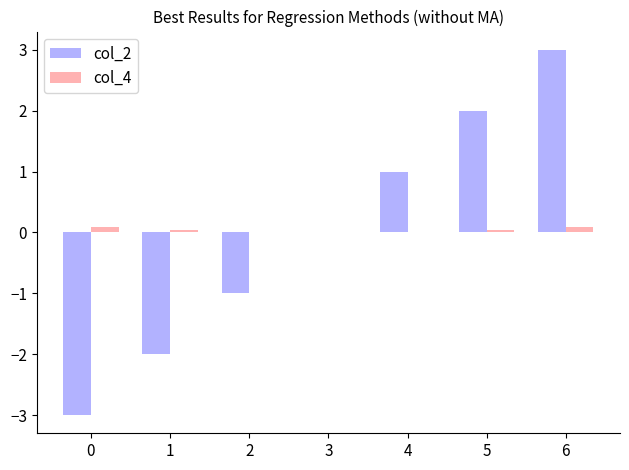

The value of col_2 at 2 is -0.5. True or false?

False